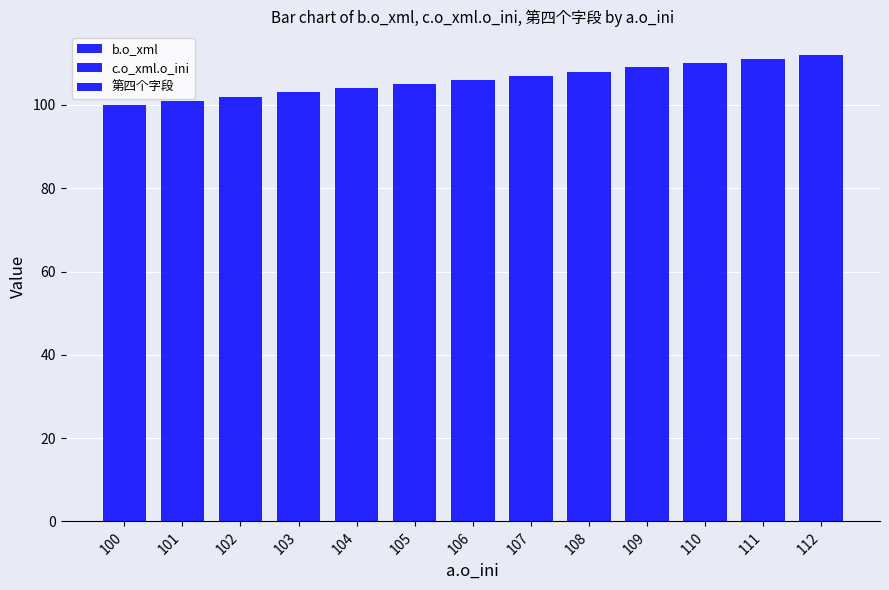

What is the total value across all series at 110?

330